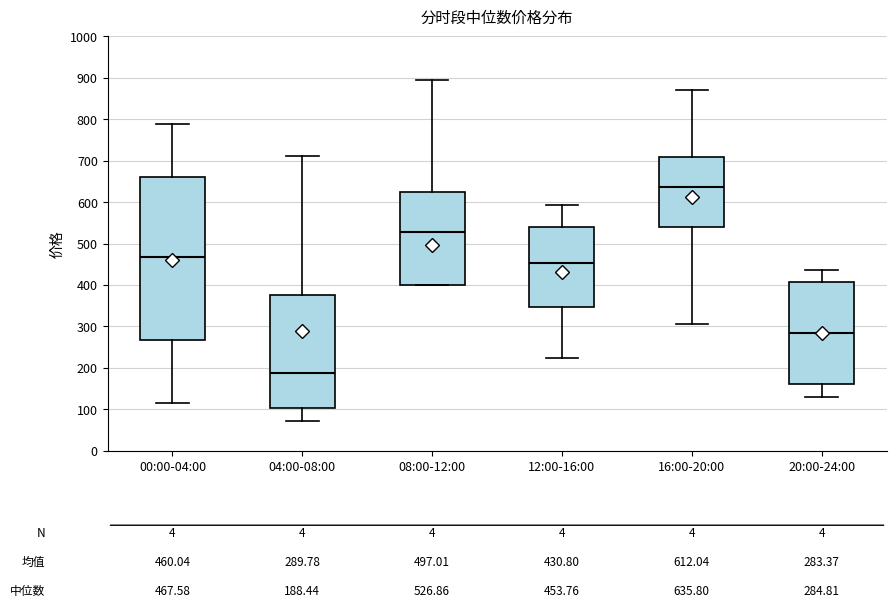

Which box is the tallest, from its lower edge to its upper edge?

00:00-04:00